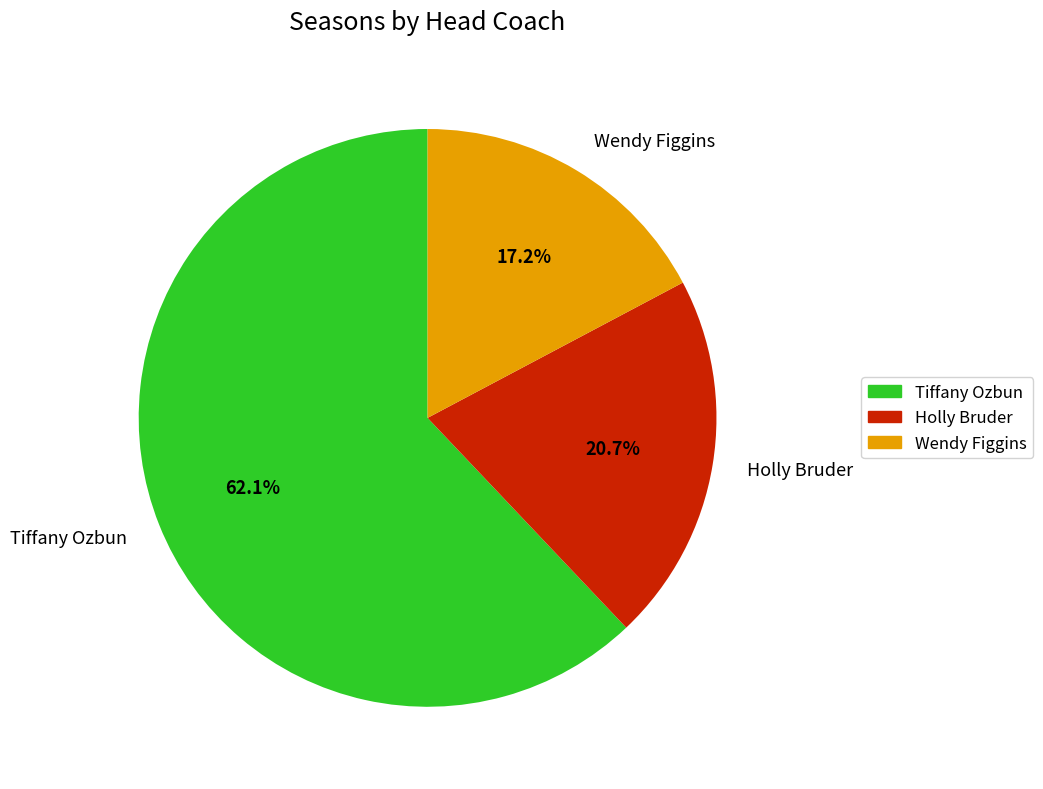

True or false: Holly Bruder accounts for 21% of the total.

True